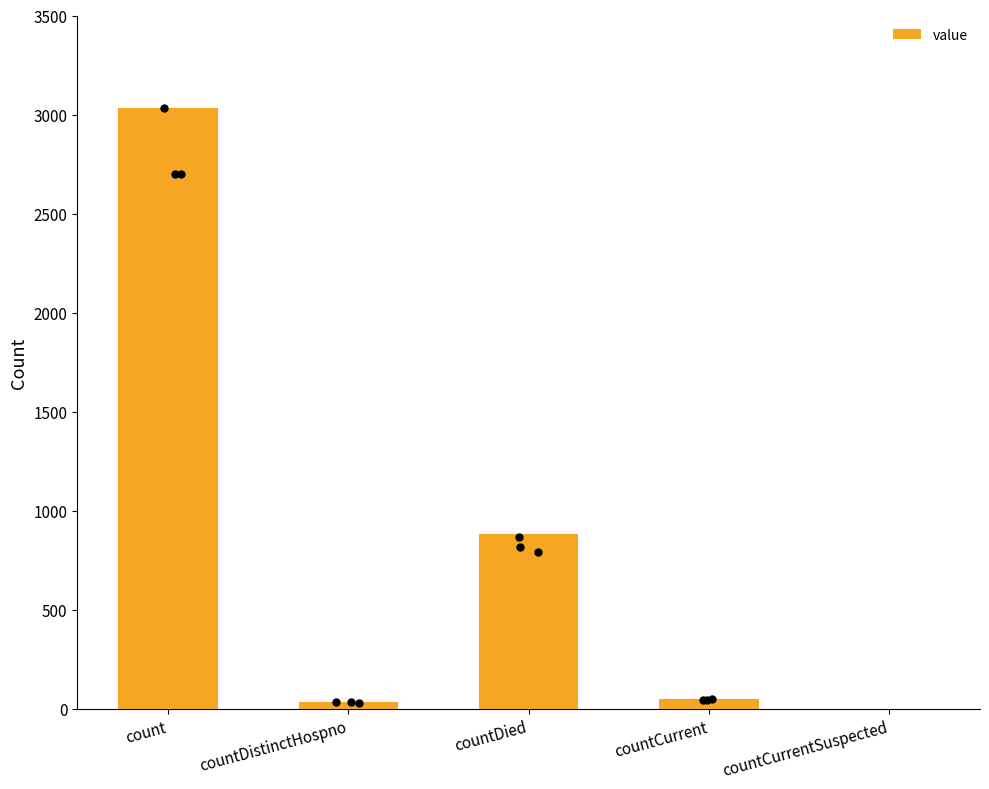

Approximately how many times larger is the value at countDistinctHospno compared to countCurrent?

0.6